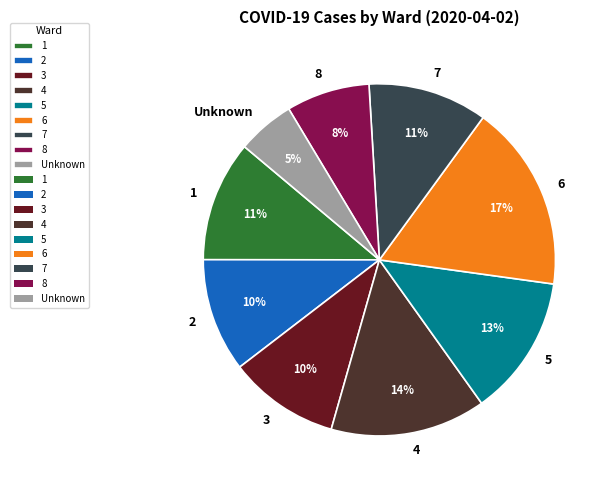

How many slices are in this pie chart?

9